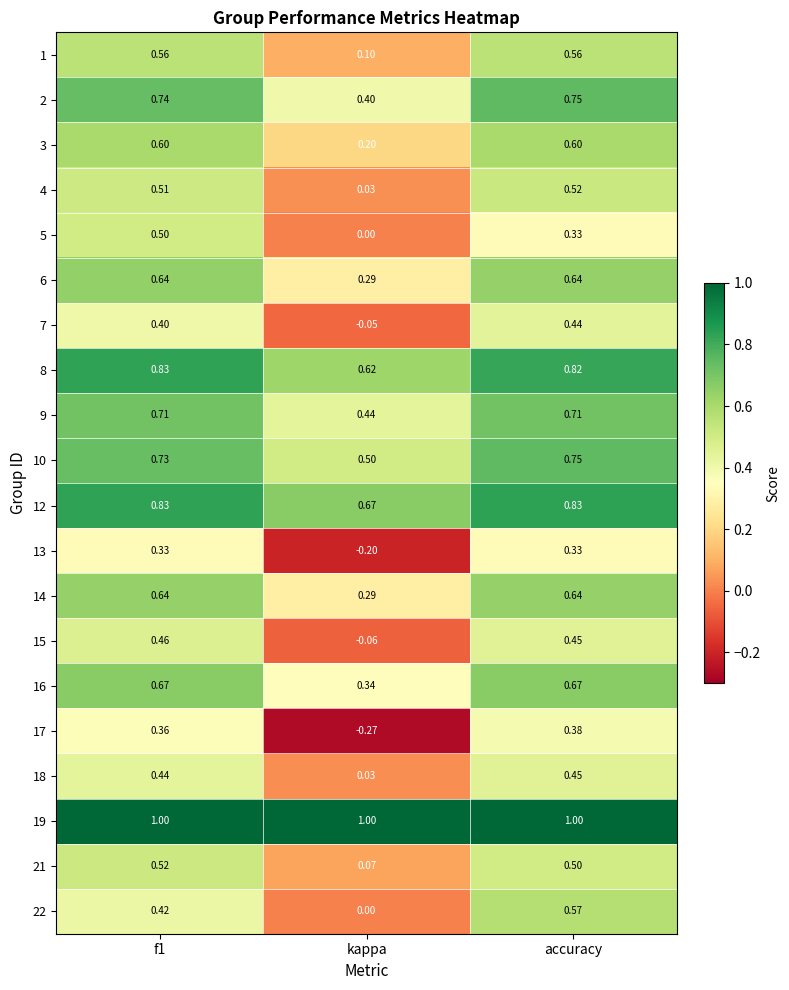

At which label does 18 reach its minimum?

kappa